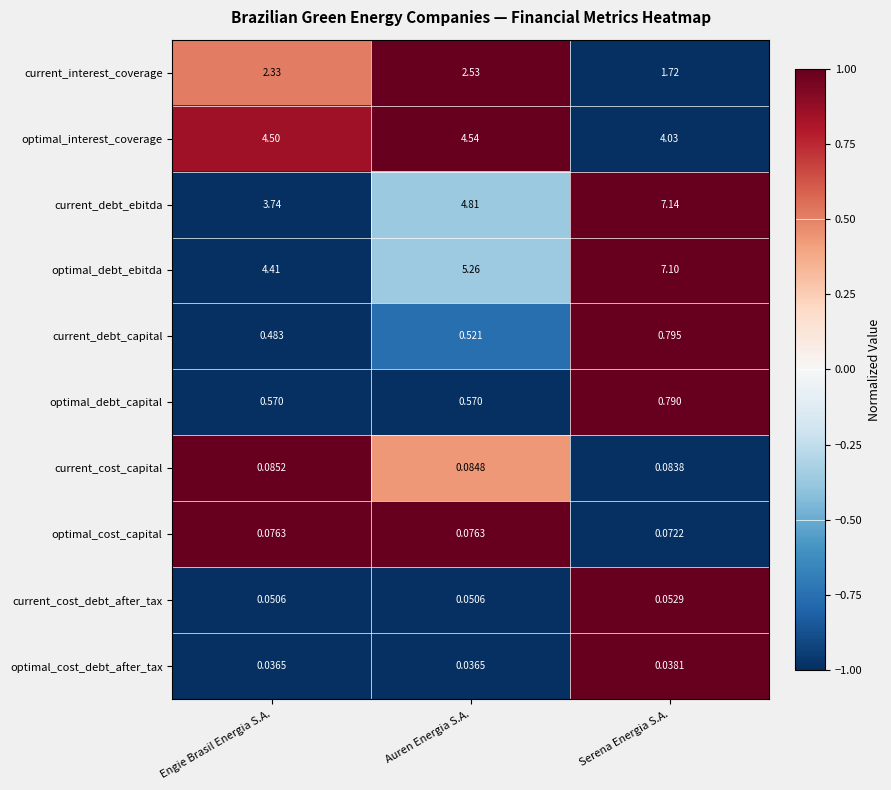

How many values in the current_debt_ebitda series exceed 4?

2